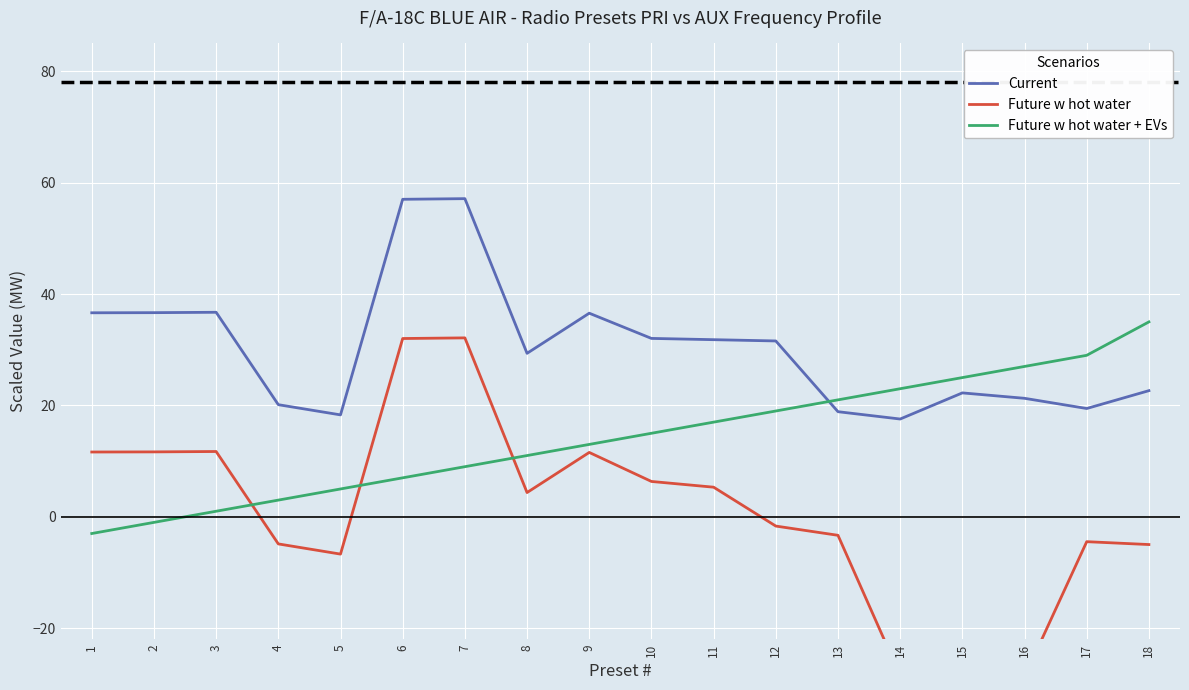

True or false: Future w hot water + EVs has more than 1 points higher than both neighbors.

False